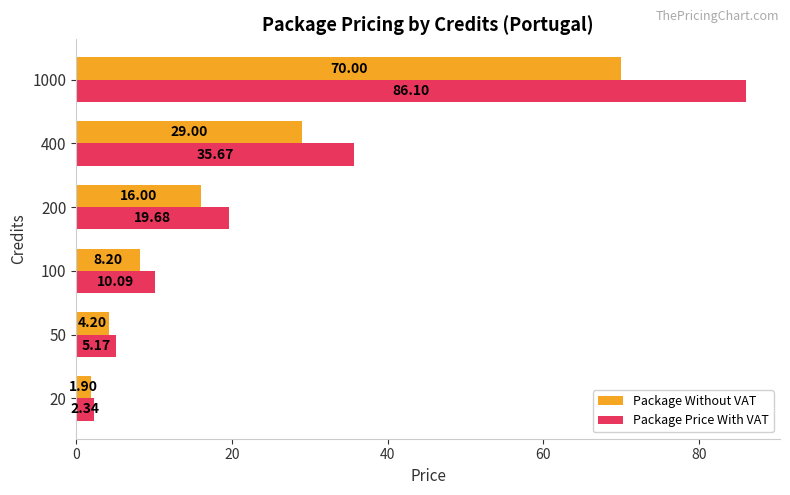

Which series has the largest range (max minus min)?

Package Price With VAT